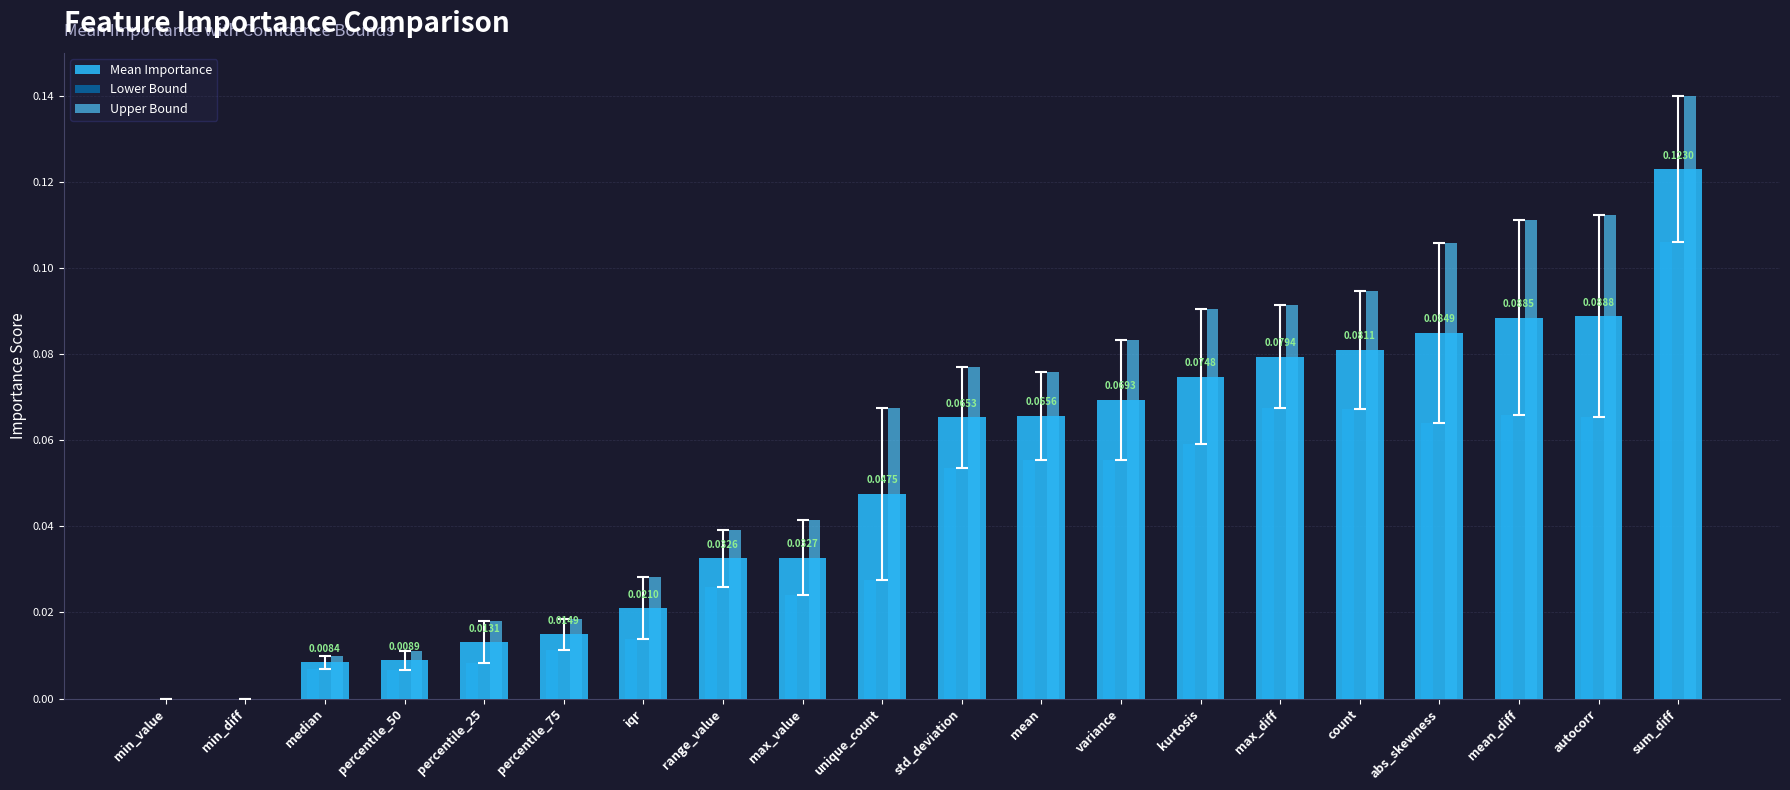

What is the sum of all Upper Bound values?

1.2